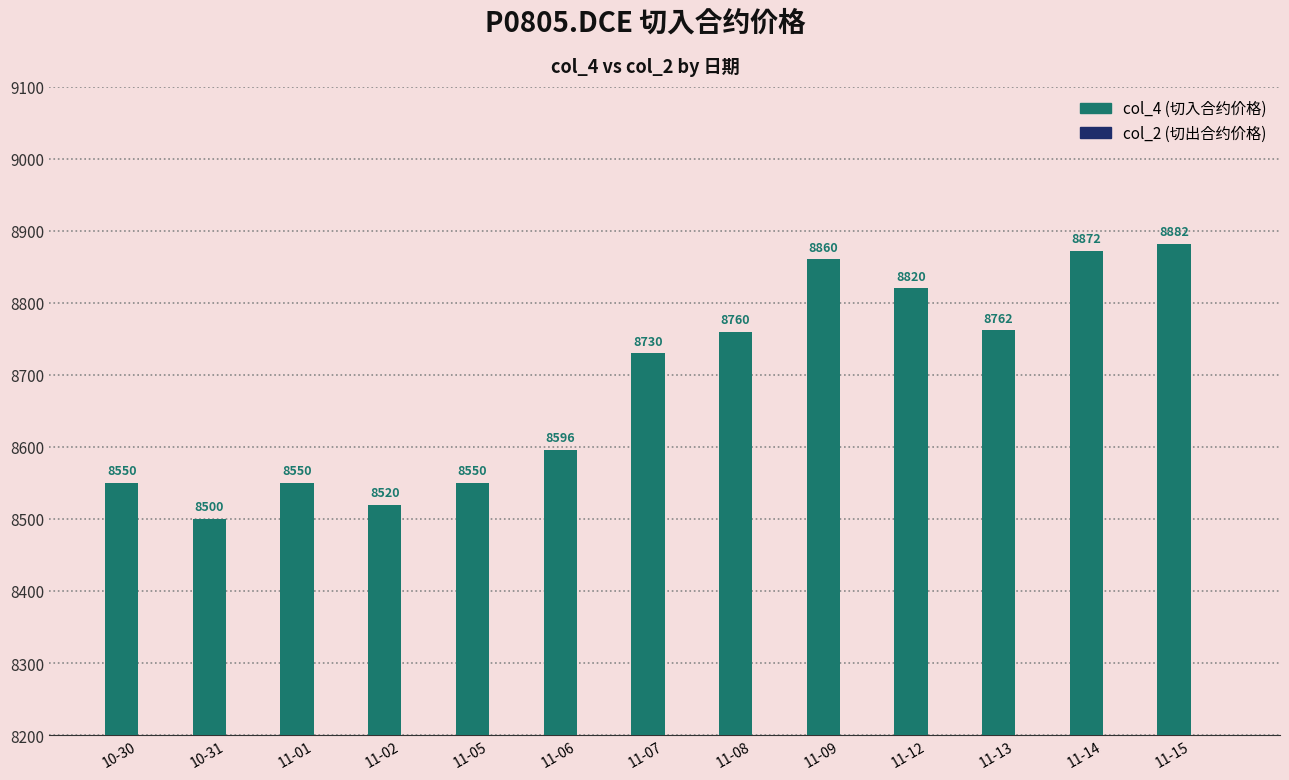

Reading left to right, what are all the values shown in this chart?

8550	8500	8550	8520	8550	8596	8730	8760	8860	8820	8762	8872	8882